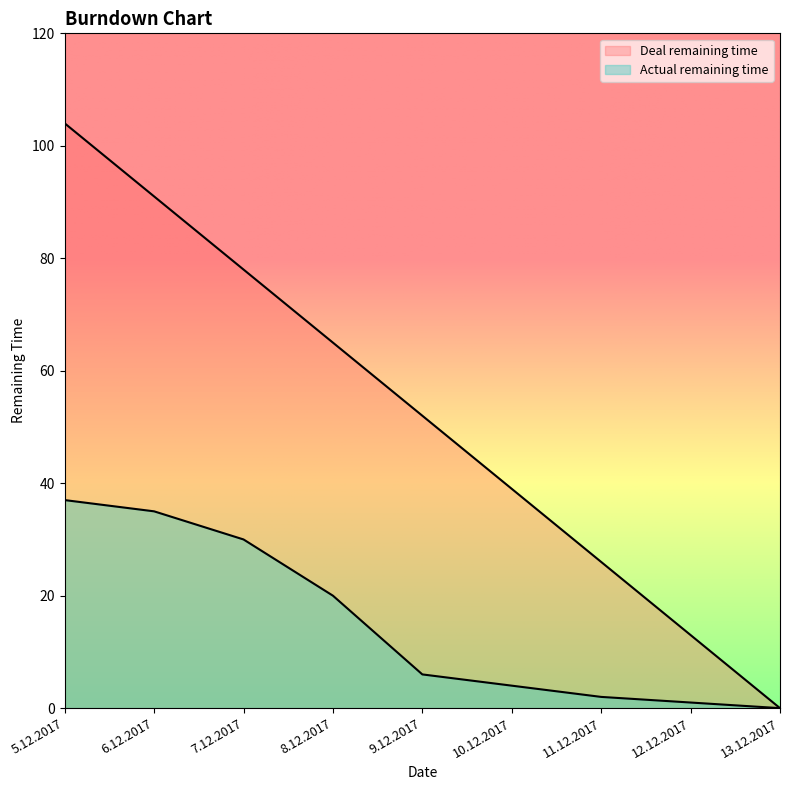

At 10.12.2017, list the series in order from largest to smallest.

Deal remaining time, Actual remaining time